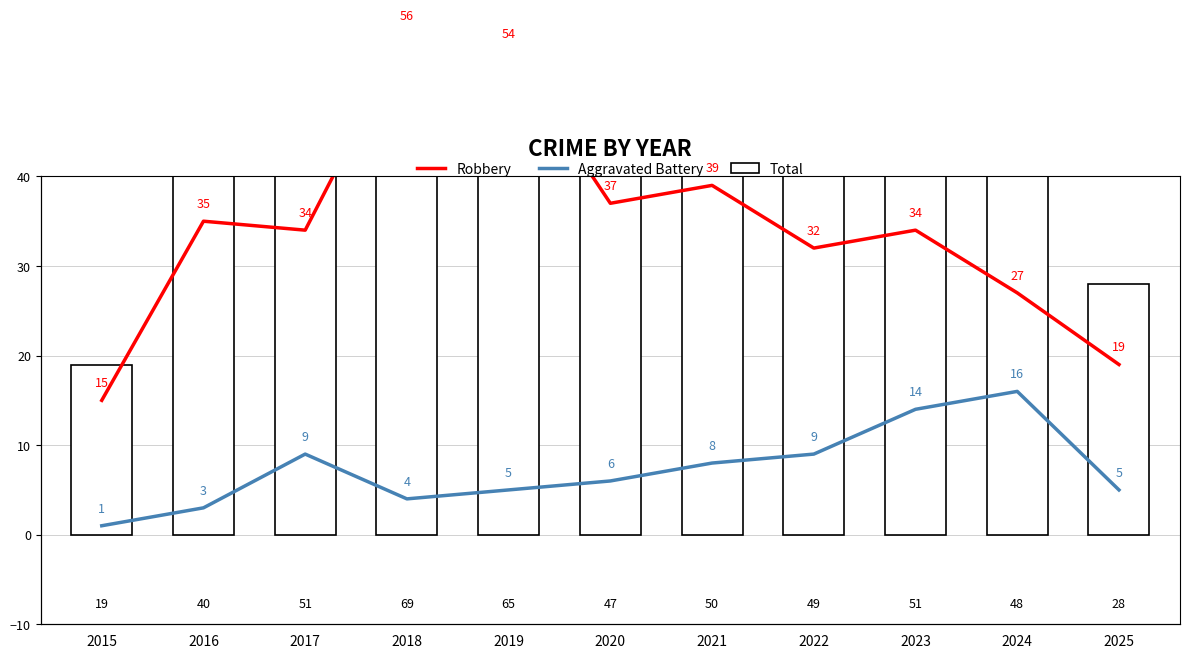

What is the total value across all series at 2024?

91